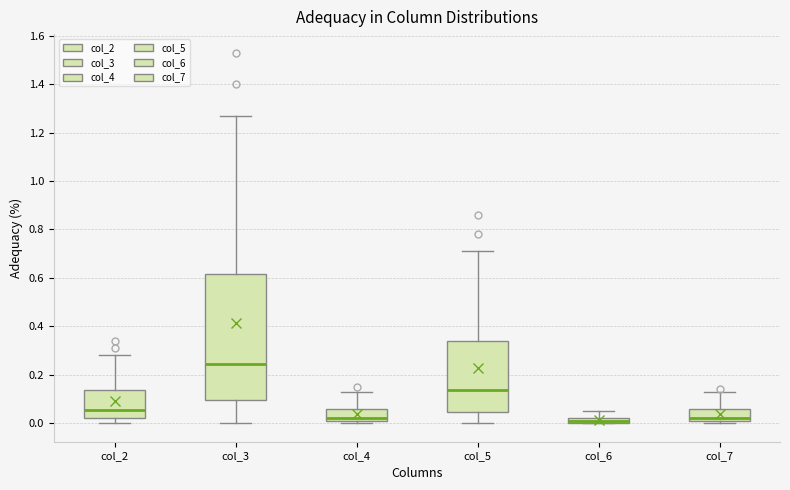

Where is the lower edge of the box for col_6 on the y-axis? The values are not printed on the chart, so give them approximately, as read against the axis.

0.00